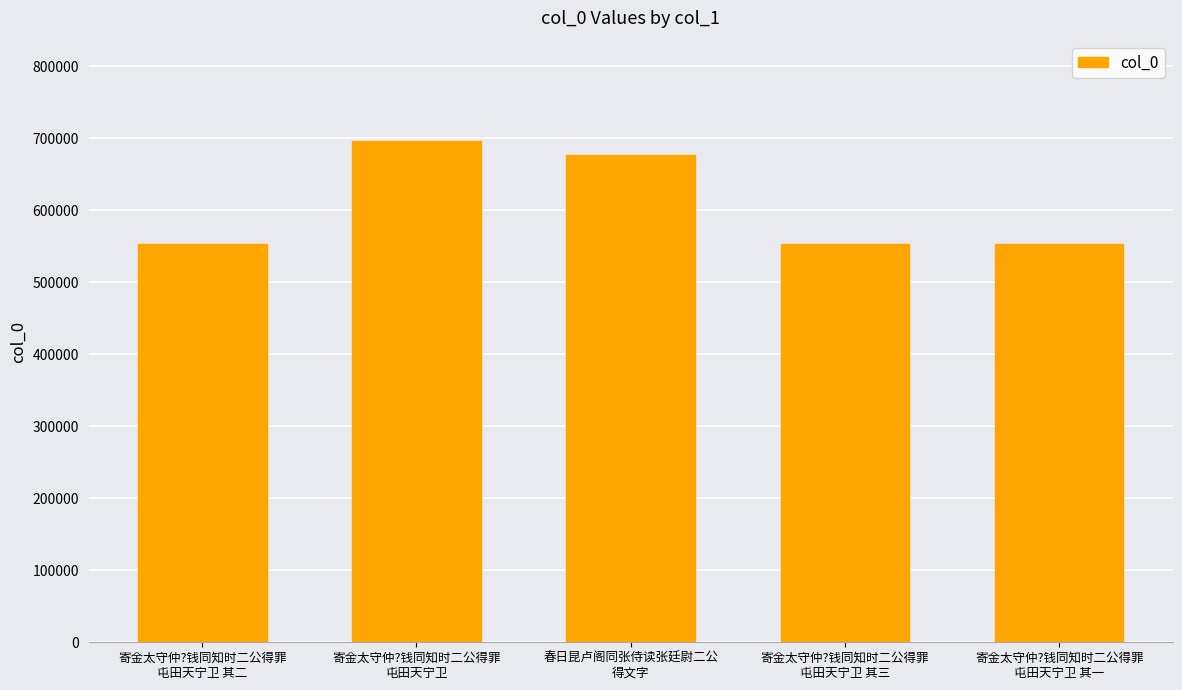

What is the sum of all values?

3033549